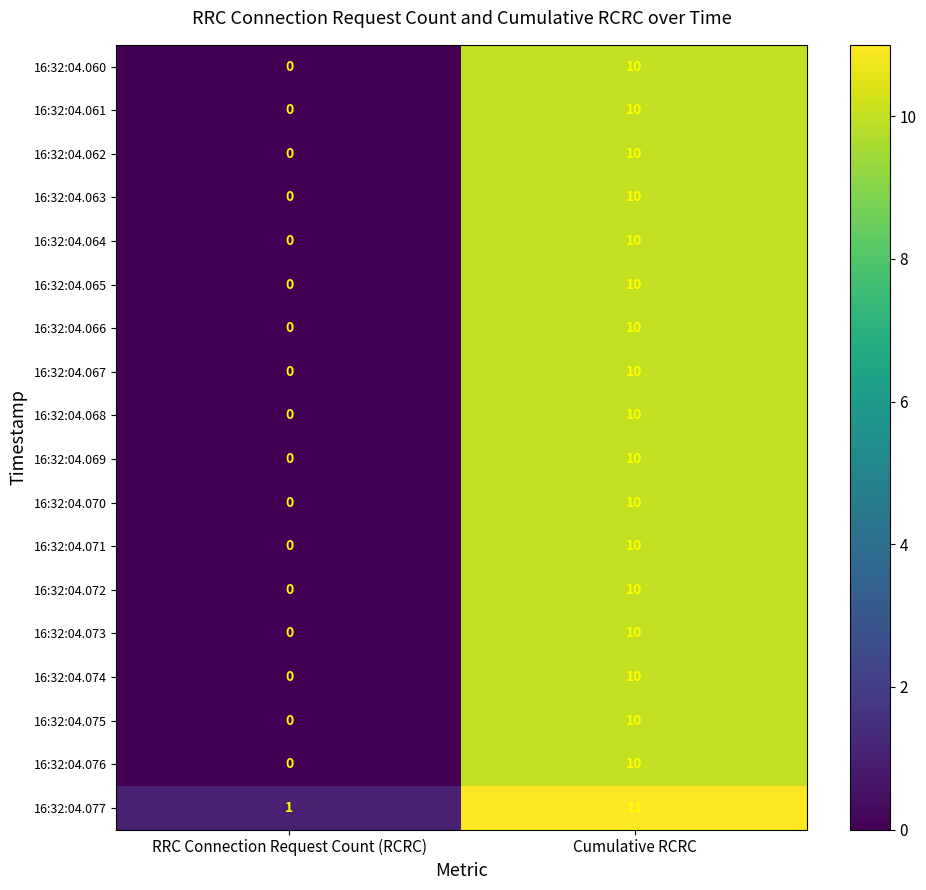

How many data points does each series have?

2